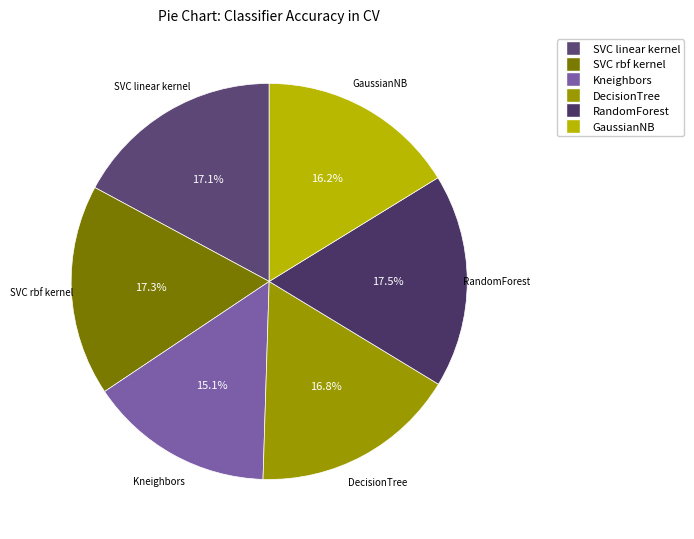

What percentage do SVC rbf kernel and SVC linear kernel together represent?

34.4%